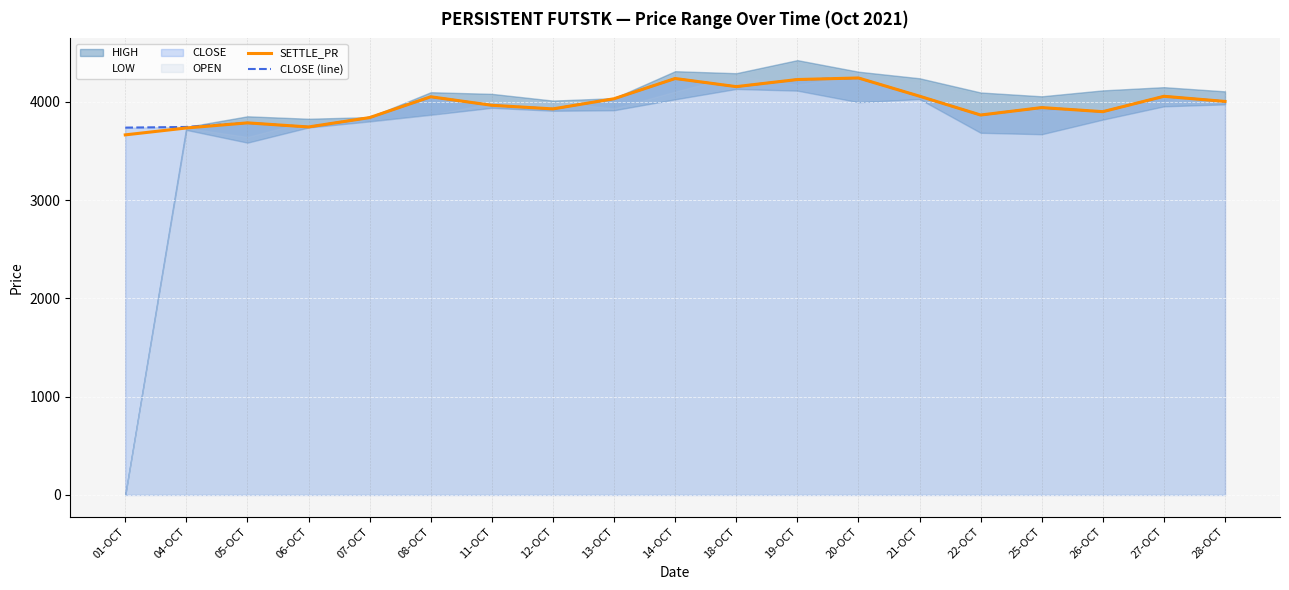

Is the value of CLOSE (line) at 26-OCT greater than the value of SETTLE_PR at 08-OCT?

No